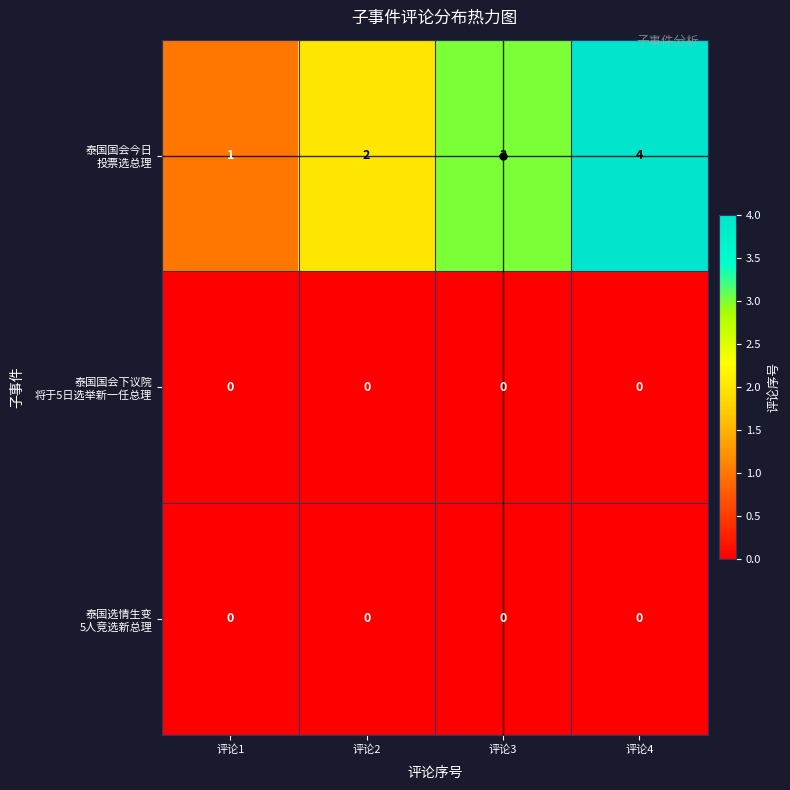

What is the difference between the highest and lowest values at 评论3?

3